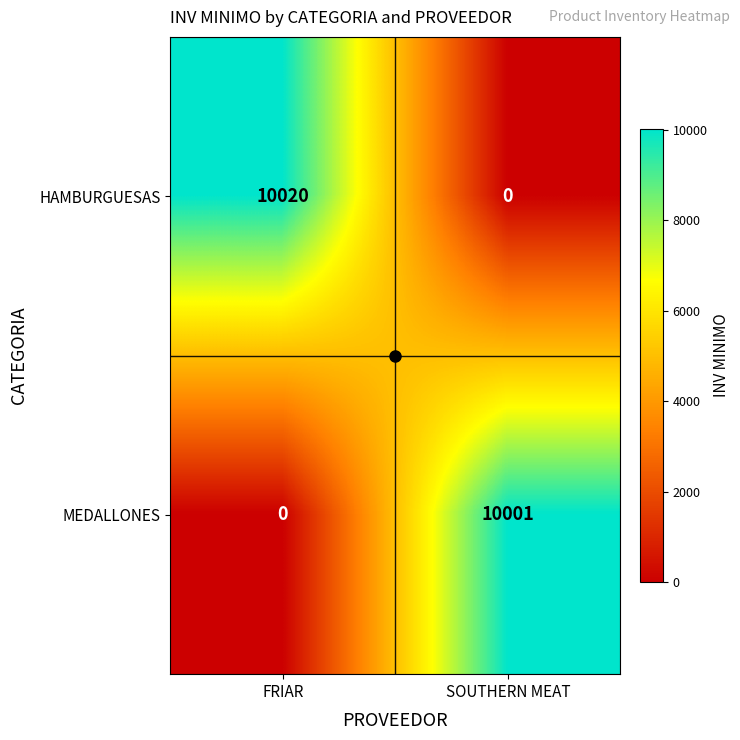

Where is MEDALLONES nearest to the value 5000?

FRIAR